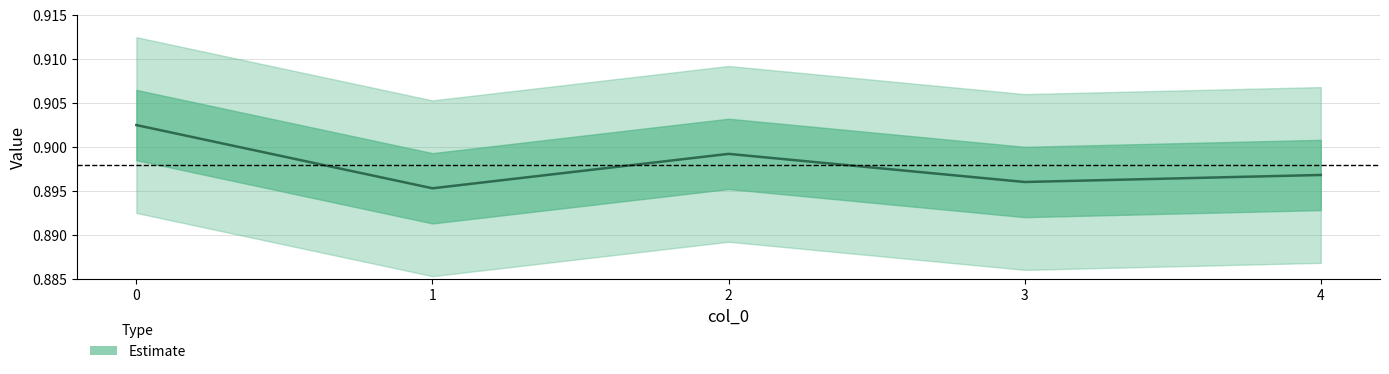

Where is the first local maximum?

2